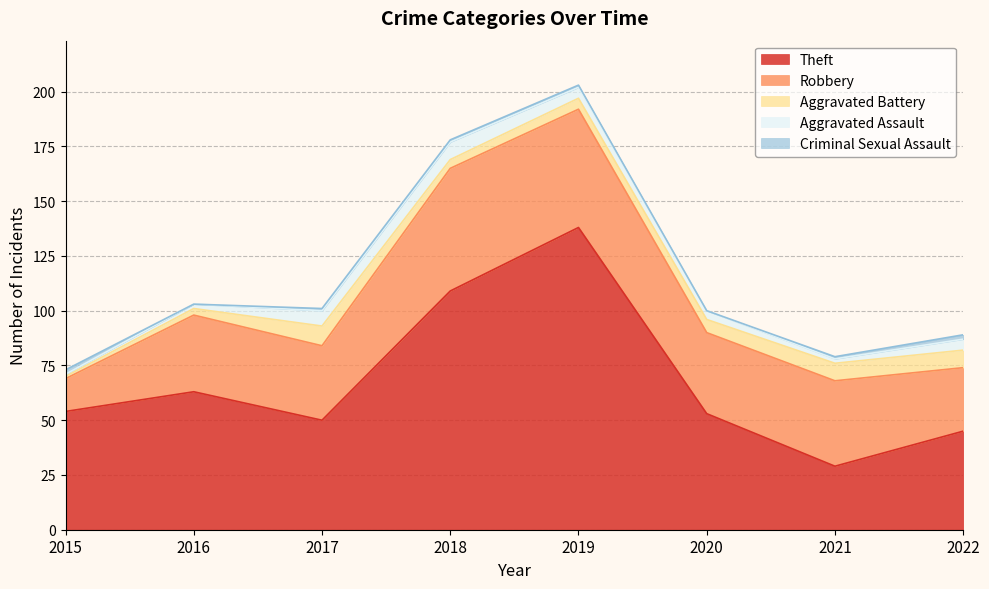

Count the number of categories in the chart.

8